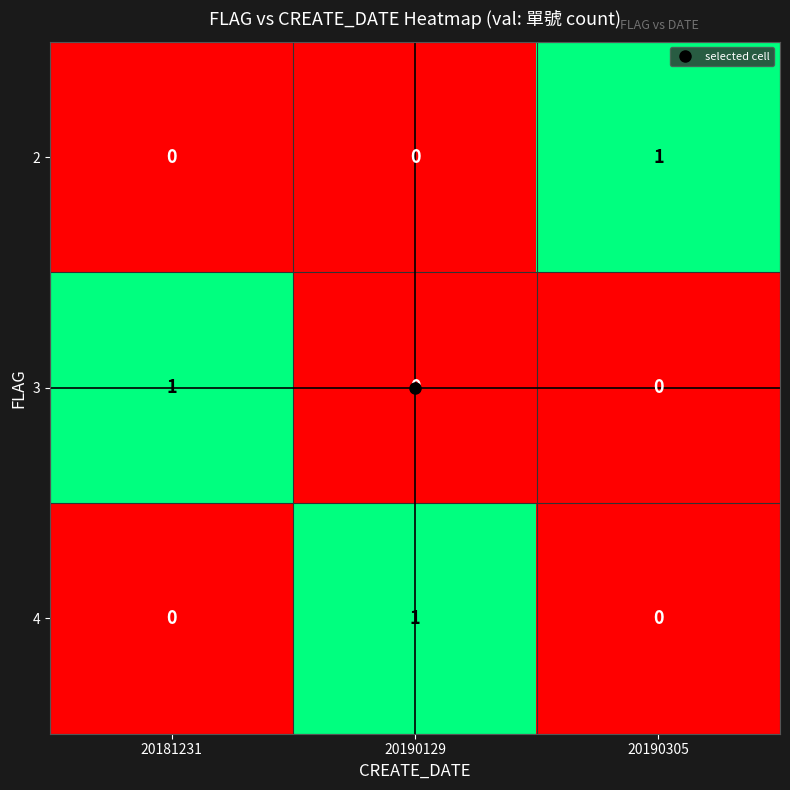

Is it true that 3 equals 1 at 20190305?

False